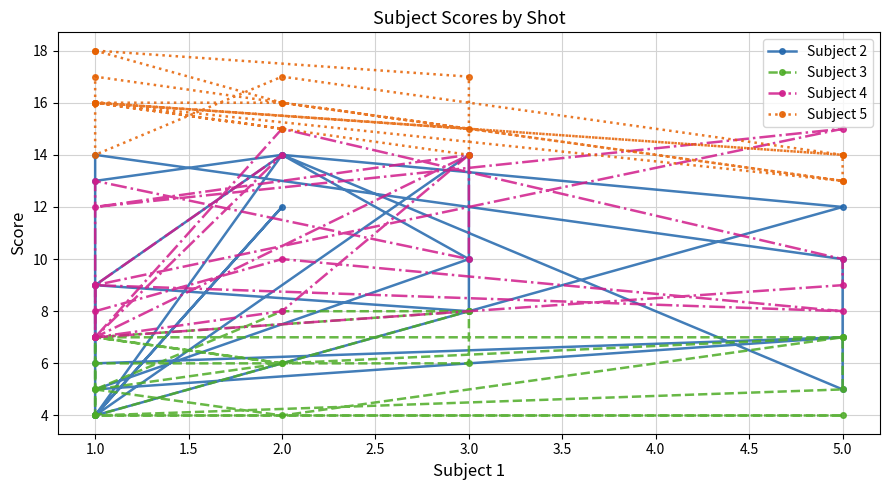

True or false: Subject 5 and Subject 4 cross at least once.

True